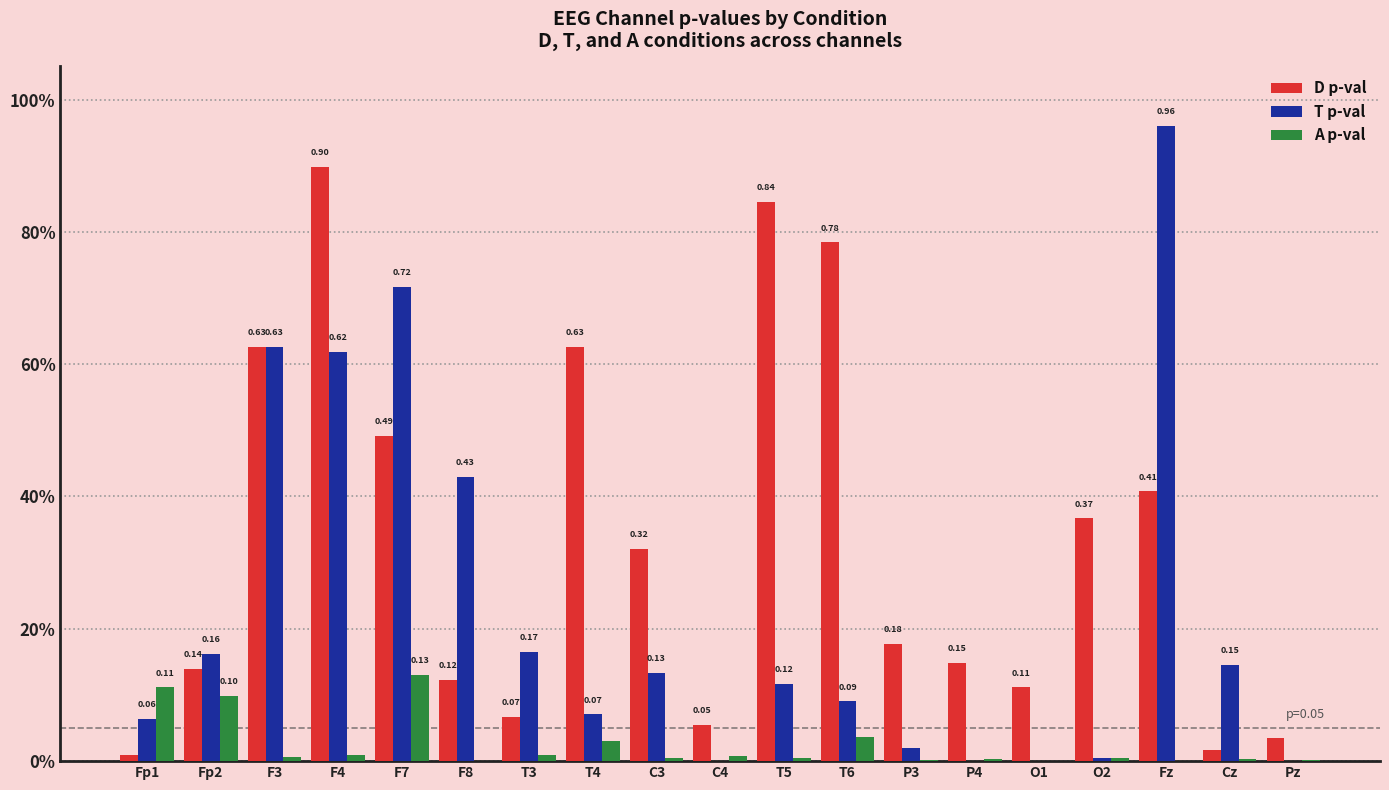

Are the bars horizontal?

No